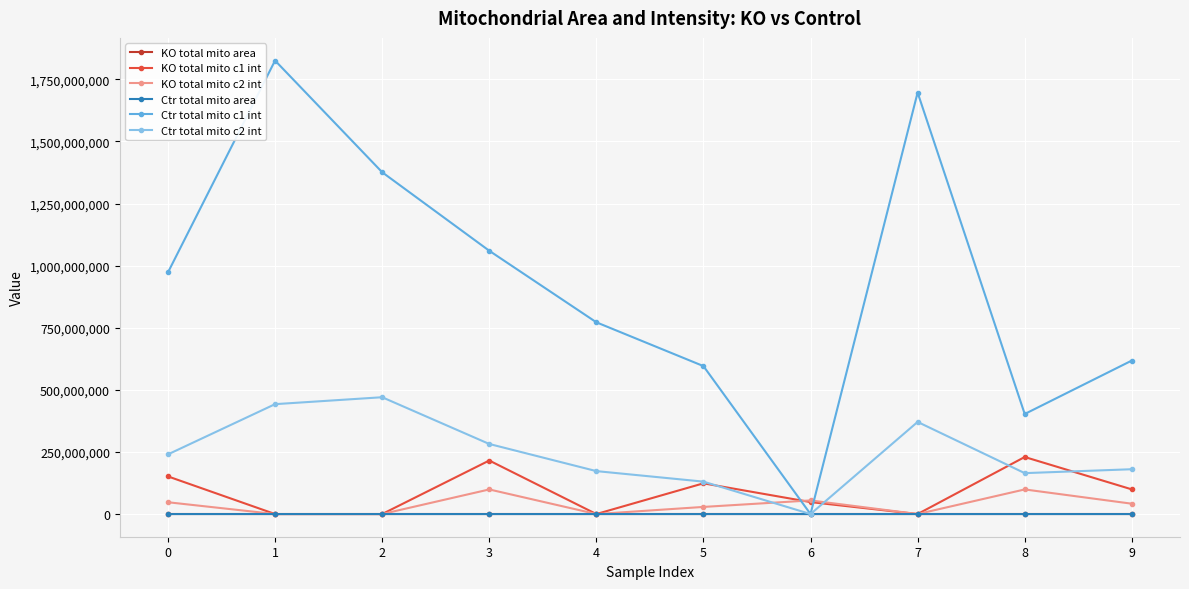

What is the sum of the KO total mito area values at 8 and 5?

346.9